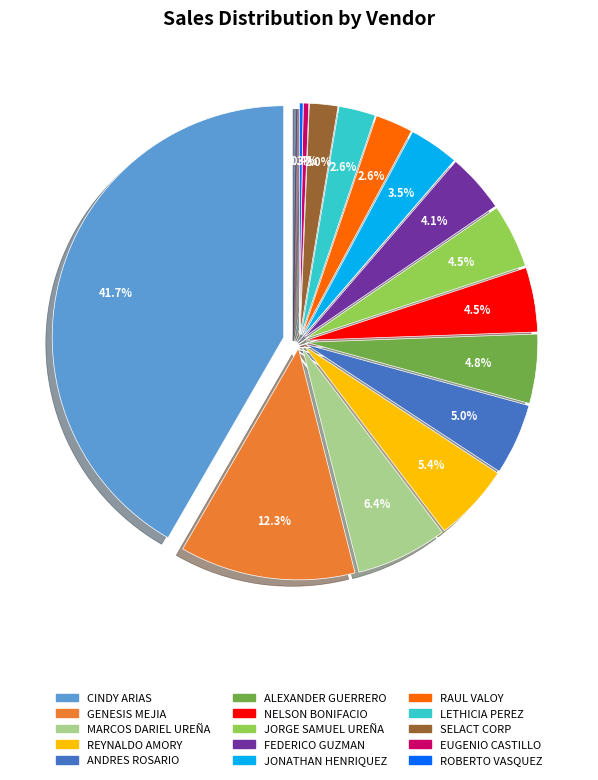

Rank the categories by value from highest to lowest.

CINDY ARIAS, GENESIS MEJIA, MARCOS DARIEL UREÑA, REYNALDO AMORY, ANDRES ROSARIO, ALEXANDER GUERRERO, NELSON BONIFACIO, JORGE SAMUEL UREÑA, FEDERICO GUZMAN, JONATHAN HENRIQUEZ, RAUL VALOY, LETHICIA PEREZ, SELACT CORP, EUGENIO CASTILLO, ROBERTO VASQUEZ